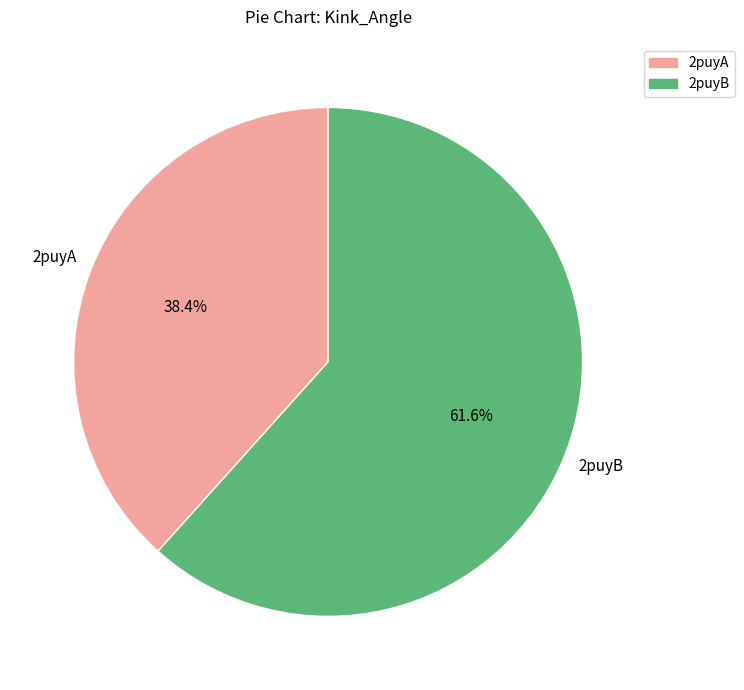

What is the smallest slice in the pie chart?

2puyA